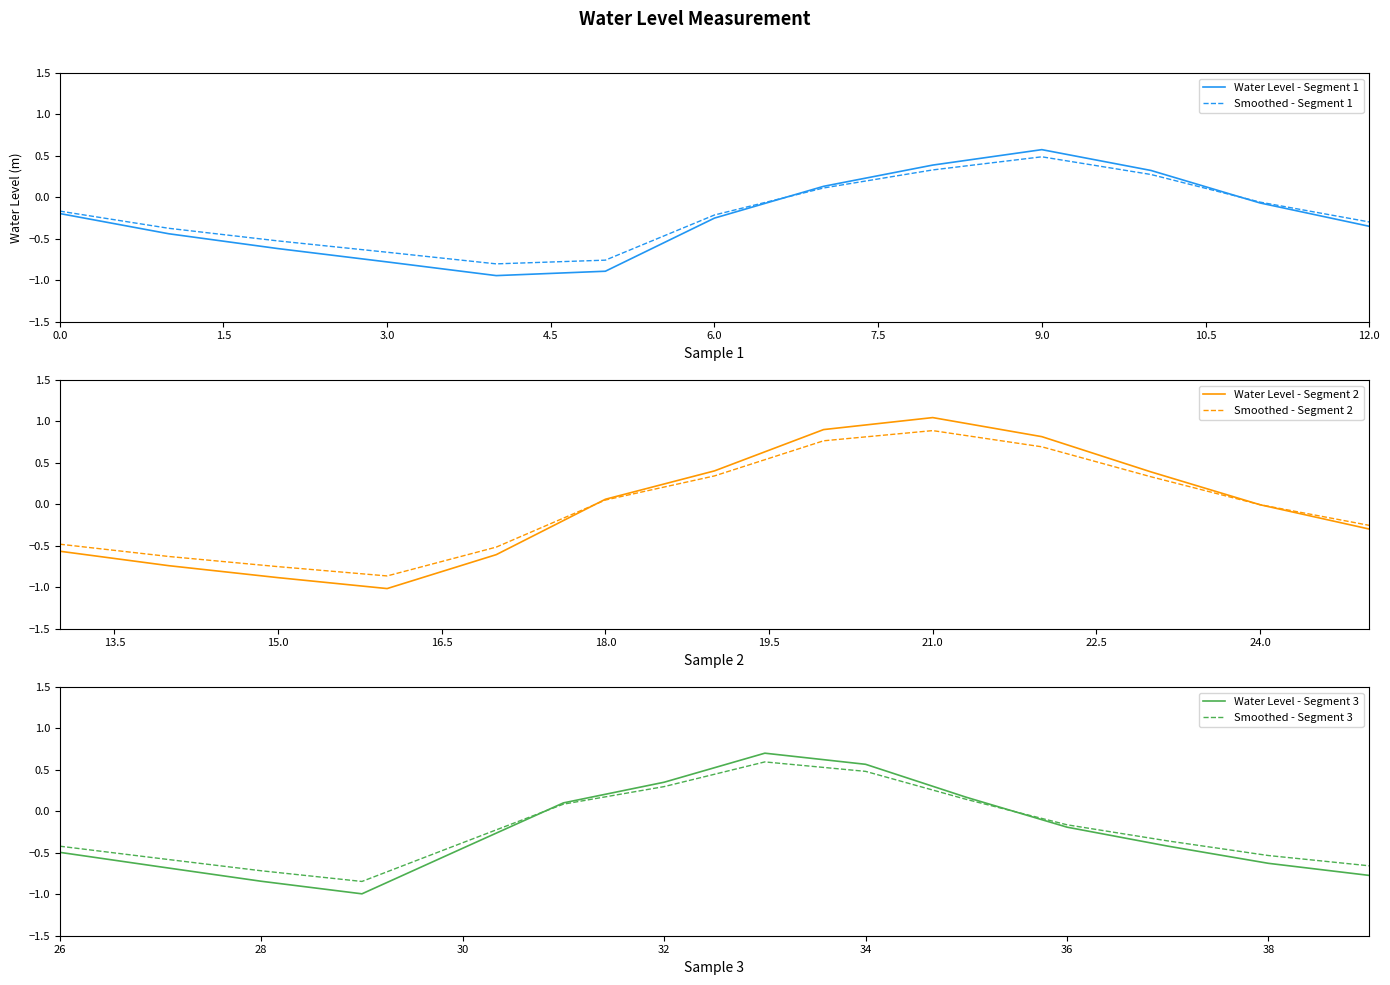

True or false: Water Level - Segment 1 has a value of -0.1 at 6.0.

False